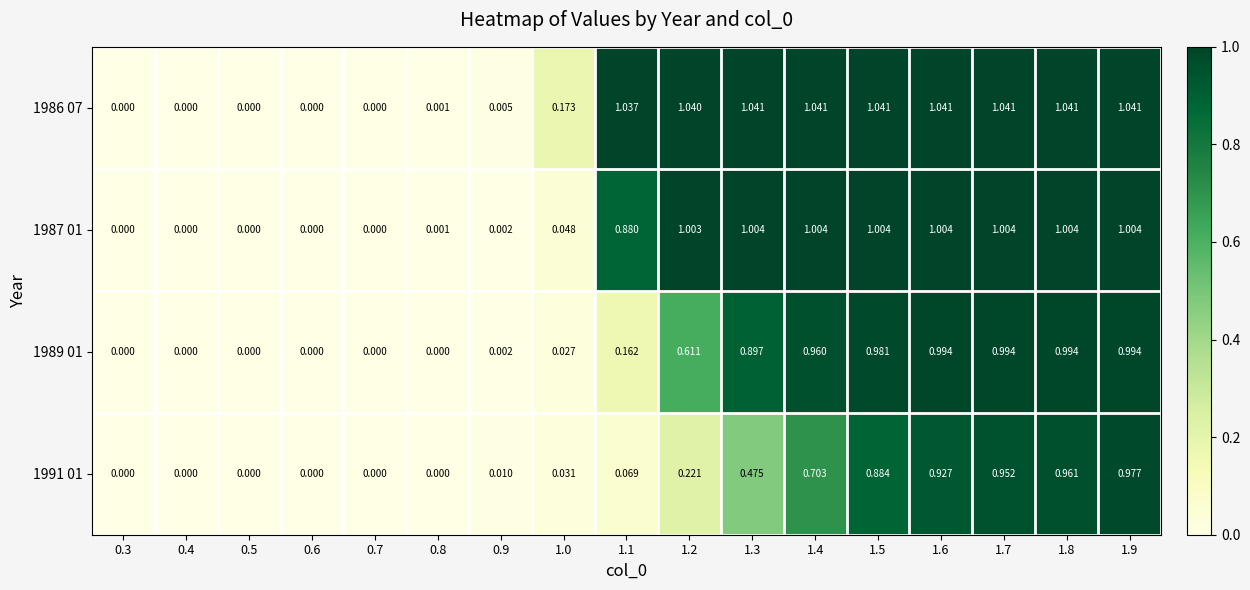

How many values in 1989 01 are above zero?

11